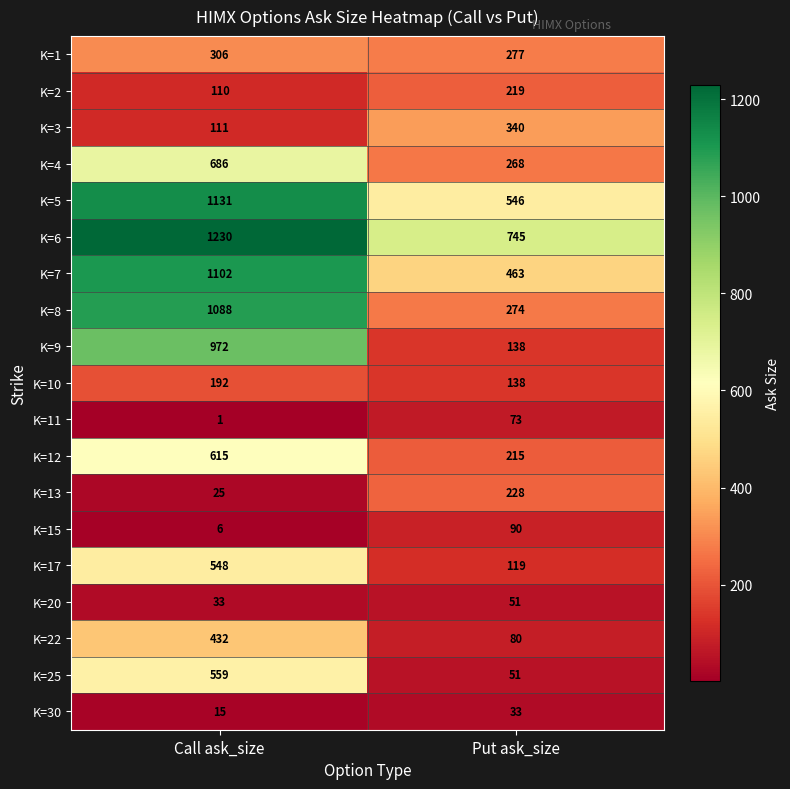

How many categories are shown in the chart?

2